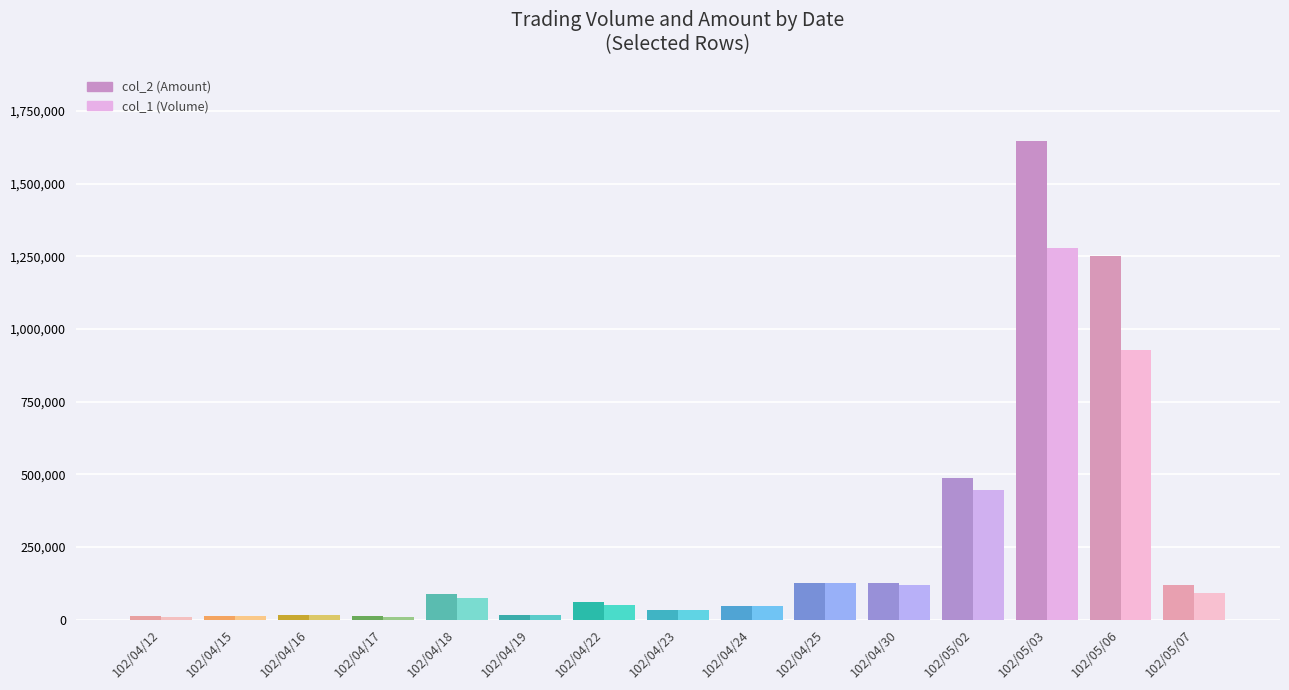

Which series has the largest range (max minus min)?

col_2 (Amount)